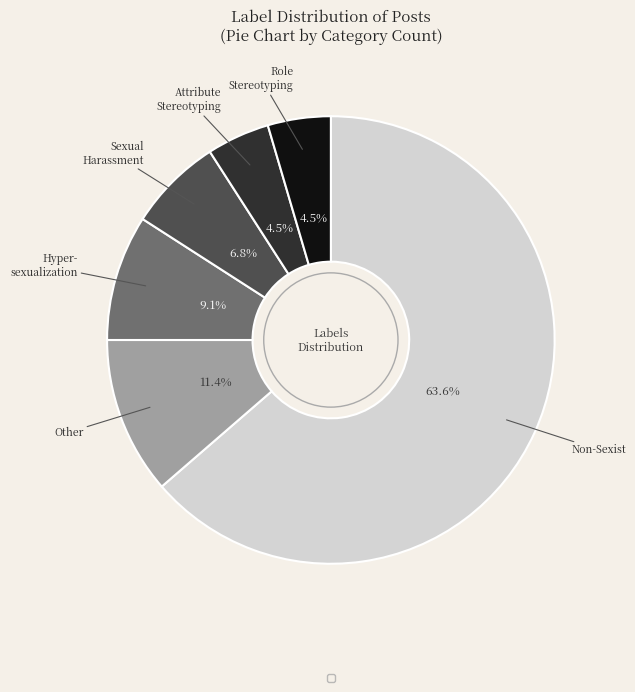

Is there a majority slice in this chart?

Yes